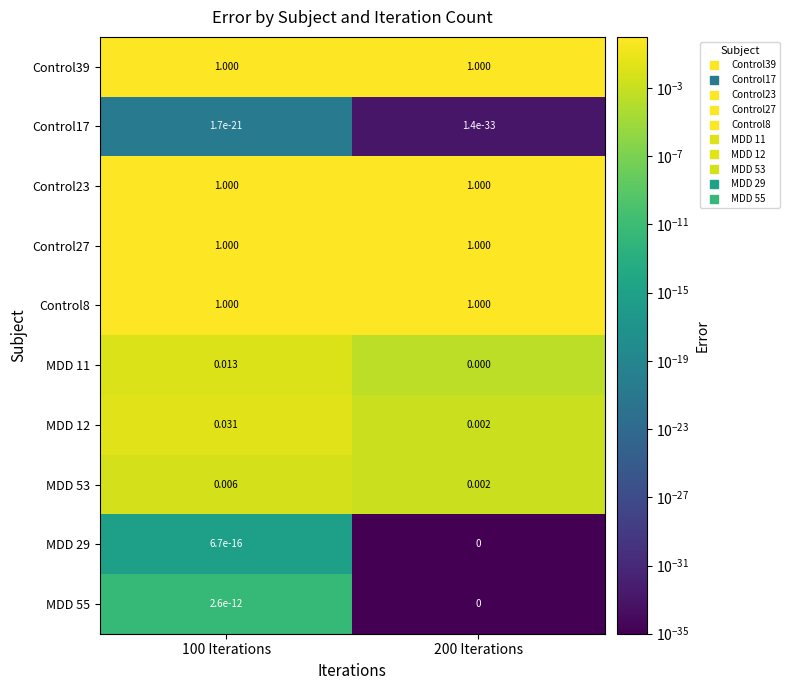

Is the value of MDD 55 at 100 Iterations greater than the value of Control23 at 200 Iterations?

No